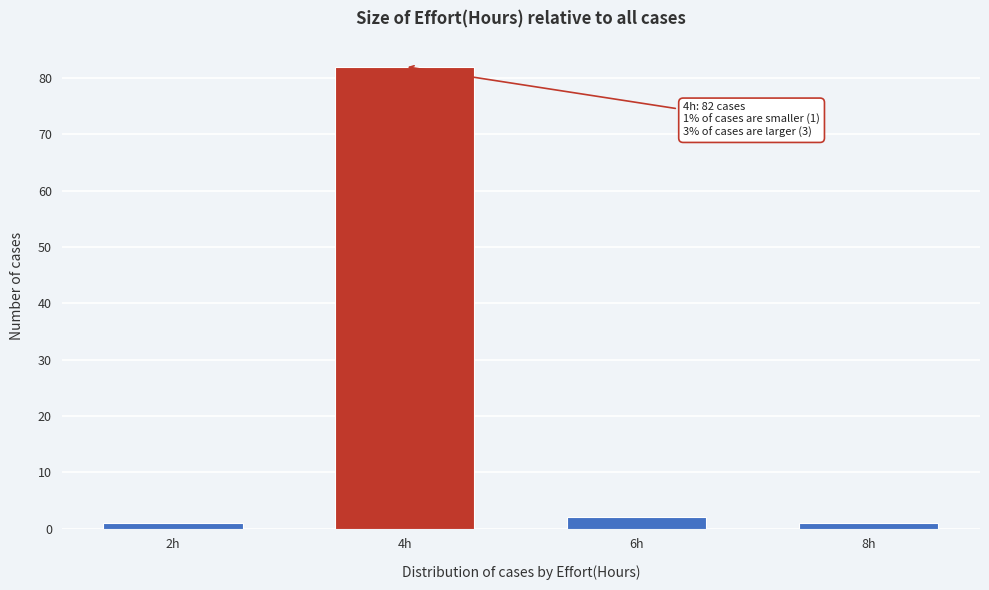

Reading left to right, list all the values displayed in this chart.

1	82	2	1